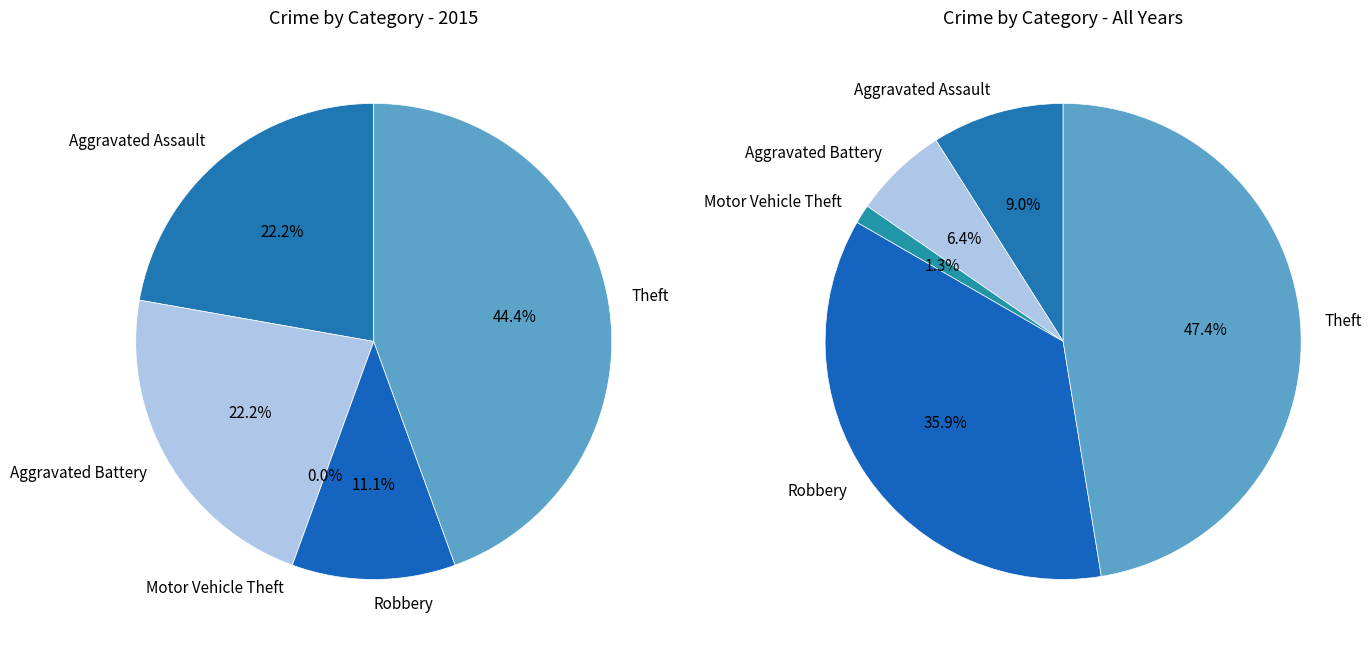

How many segments does this pie chart have?

5